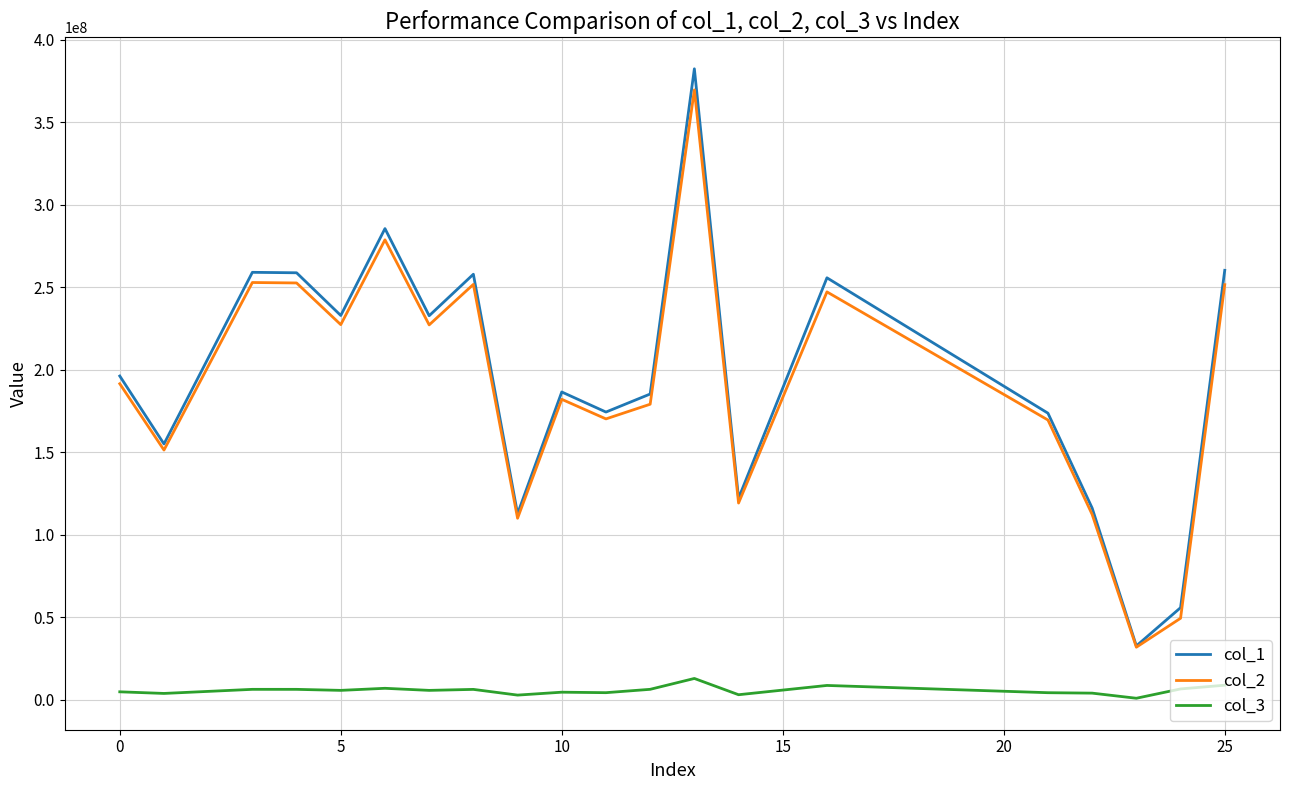

What is the lowest value of the col_1 series?

32504143.8